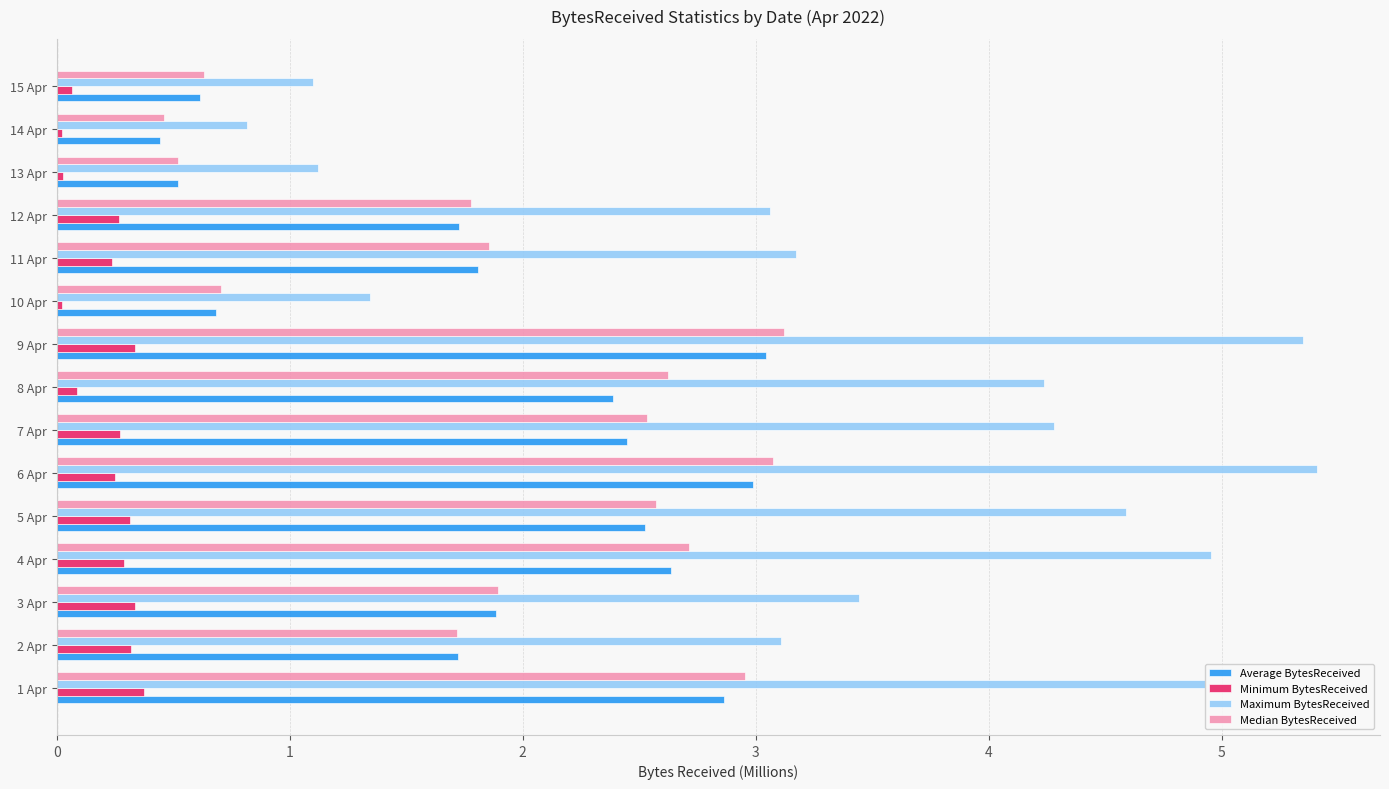

What is the maximum value for Average BytesReceived?

3.0